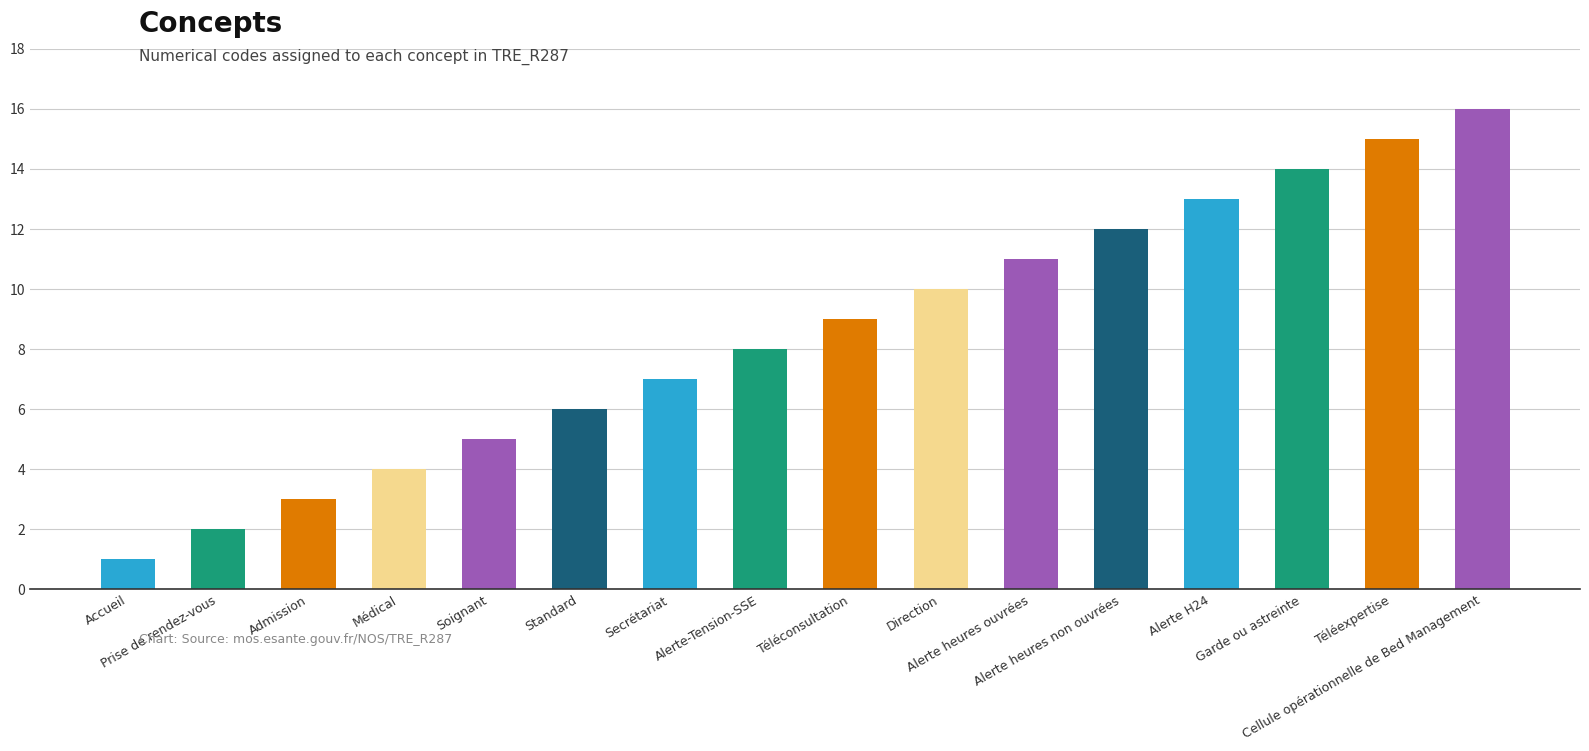

The chart shows a value of 9 at Téléconsultation. True or false?

True